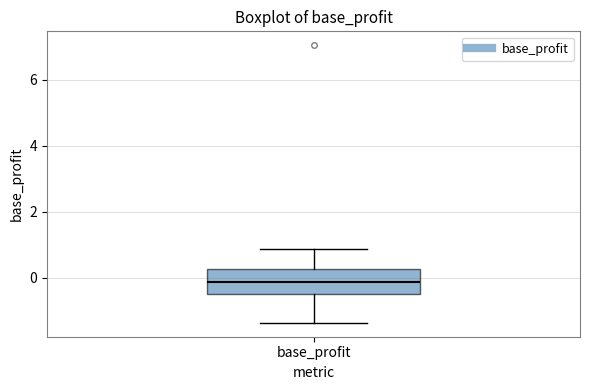

Where is the upper edge of the box for base_profit on the y-axis? The values are not printed on the chart, so give them approximately, as read against the axis.

0.2